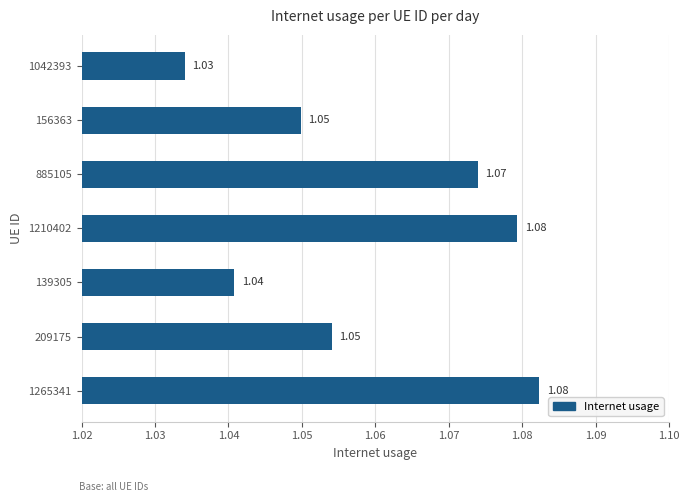

What is the sum of all values?

7.4